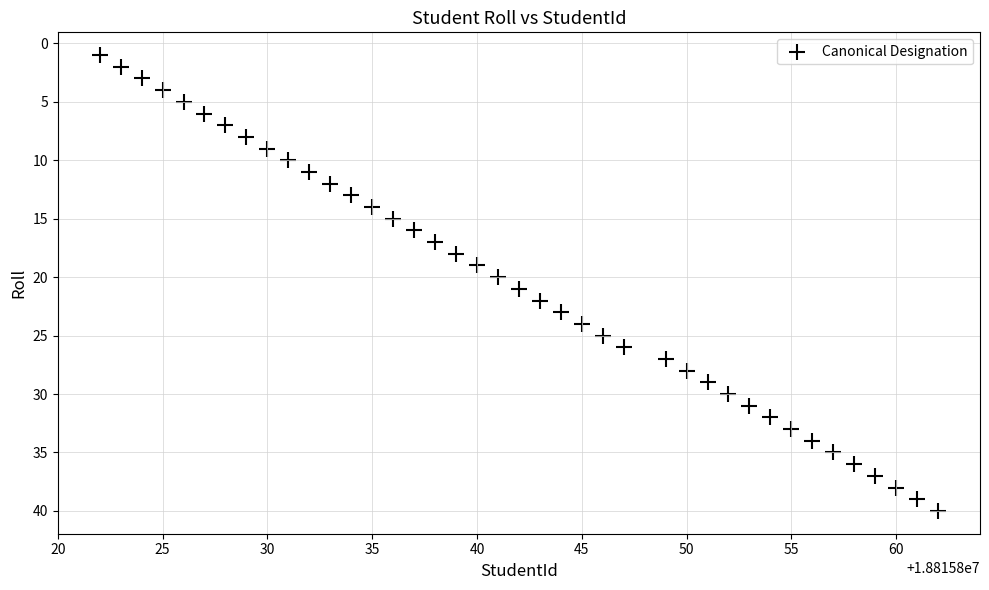

What is the range of X values (max minus min)?

40